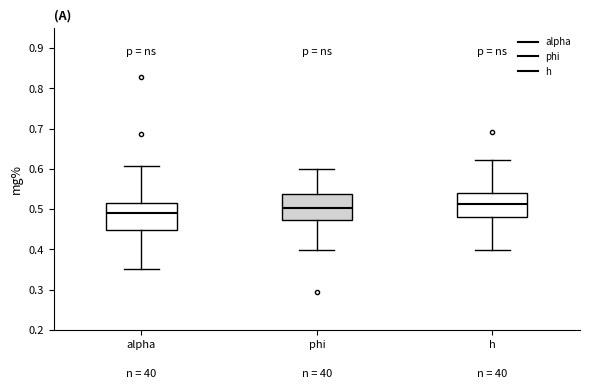

Reading left to right, read every box against the y-axis: the position of its median line, the range the box covers, and the ends of its whiskers. The values are not printed on the chart, so give them approximately, as read against the axis.

alpha: median 0.49, box 0.45 to 0.52, whiskers 0.35 to 0.61
phi: median 0.50, box 0.47 to 0.54, whiskers 0.40 to 0.60
h: median 0.51, box 0.48 to 0.54, whiskers 0.40 to 0.62